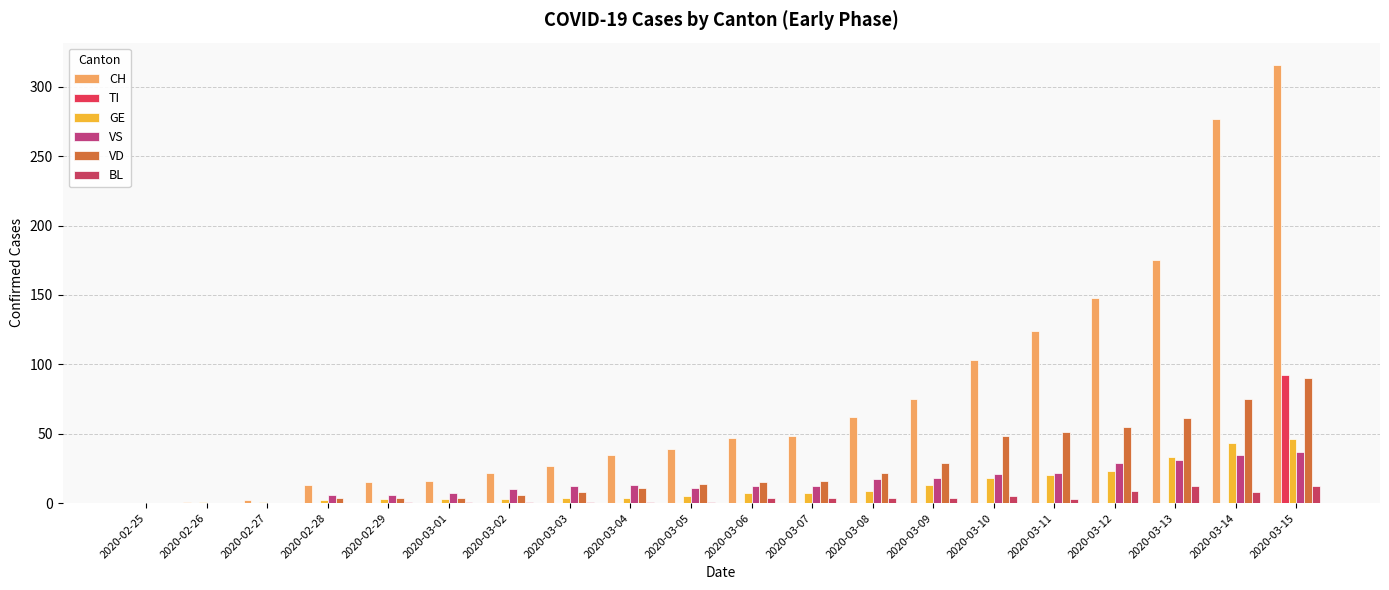

How many groups of bars are there?

20